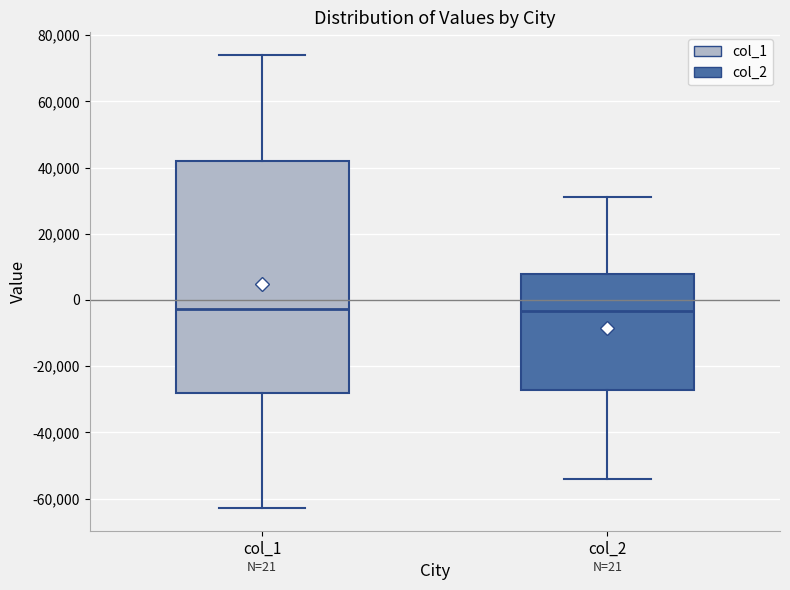

Comparing the boxes themselves (not the whiskers), which one is the tallest?

col_1